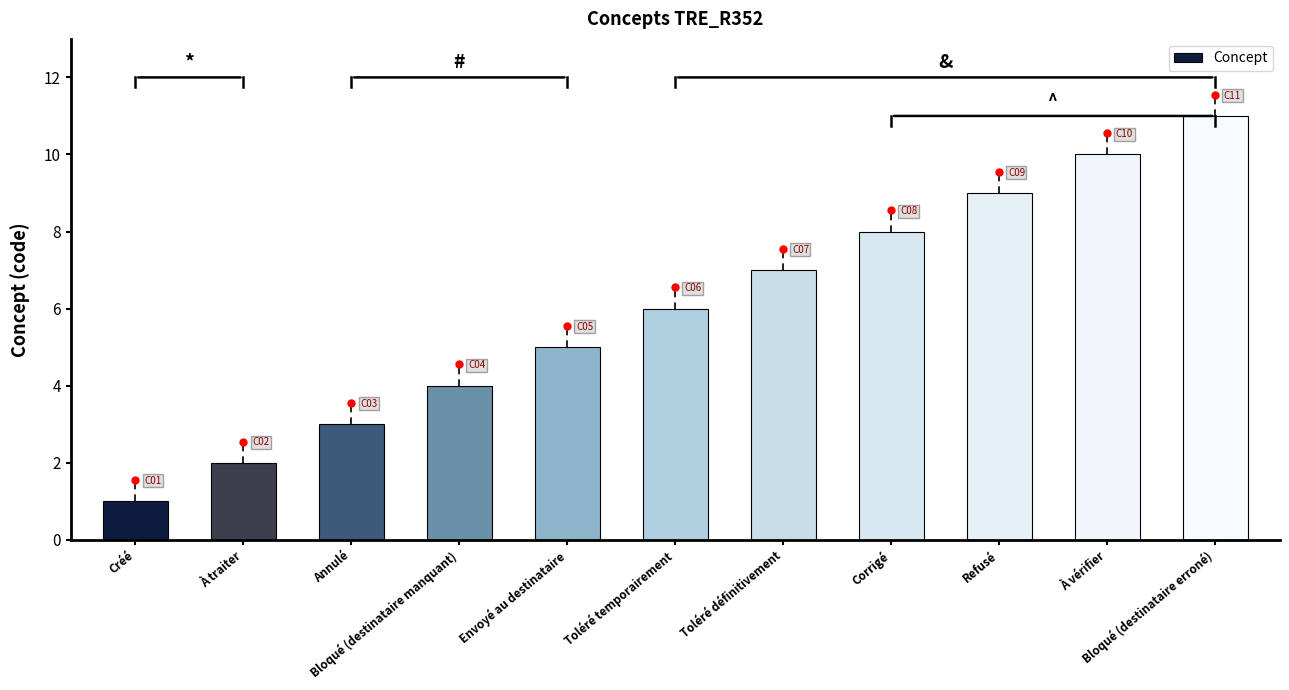

The value at Toléré définitivement is 5. True or false?

False